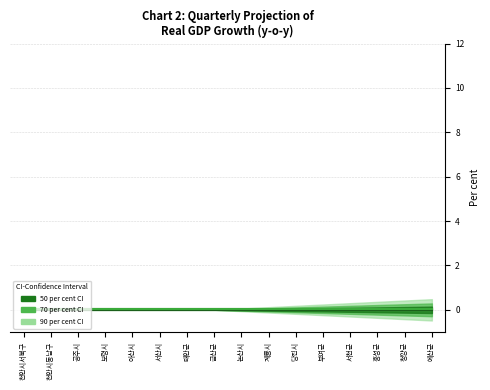

What is the total value across all series at 천안시동남구?

0.1